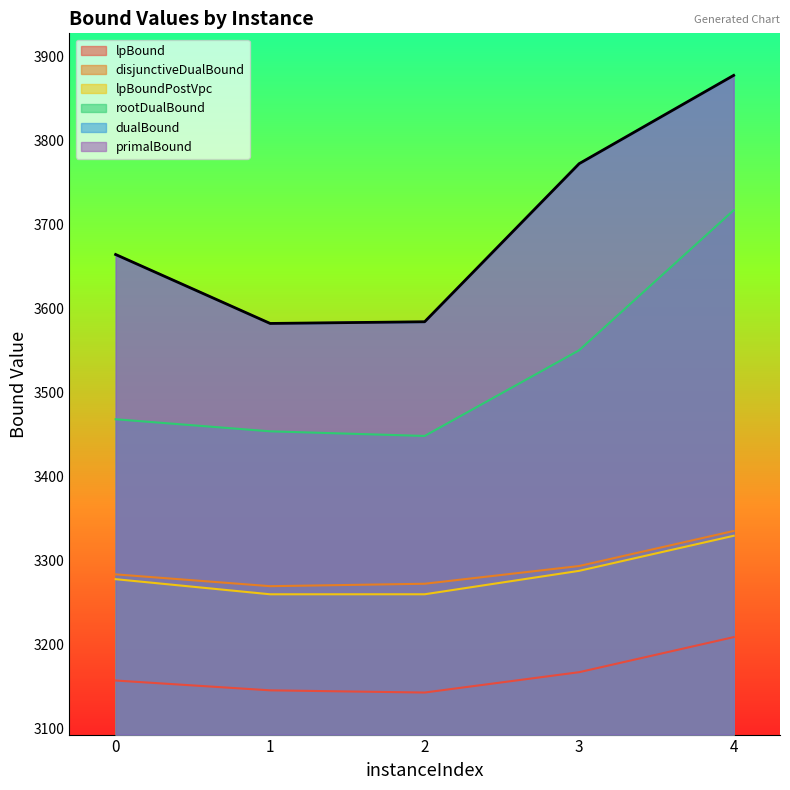

What are all the series names shown in the legend?

lpBound, disjunctiveDualBound, lpBoundPostVpc, rootDualBound, dualBound, primalBound